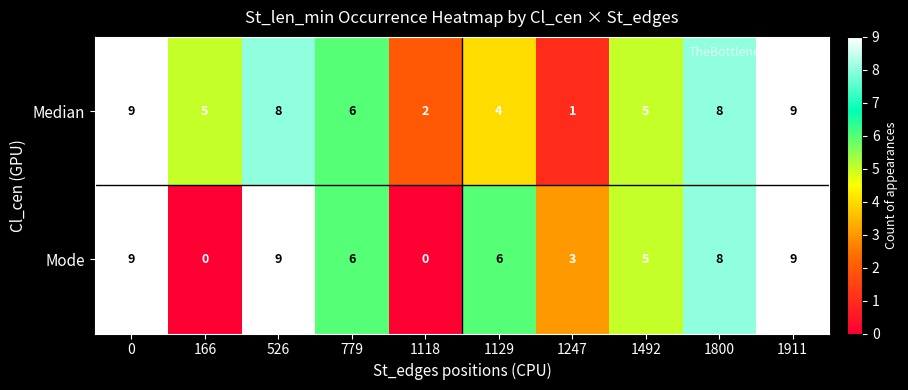

What is the difference between the second highest and second lowest values in the Mode series?

9